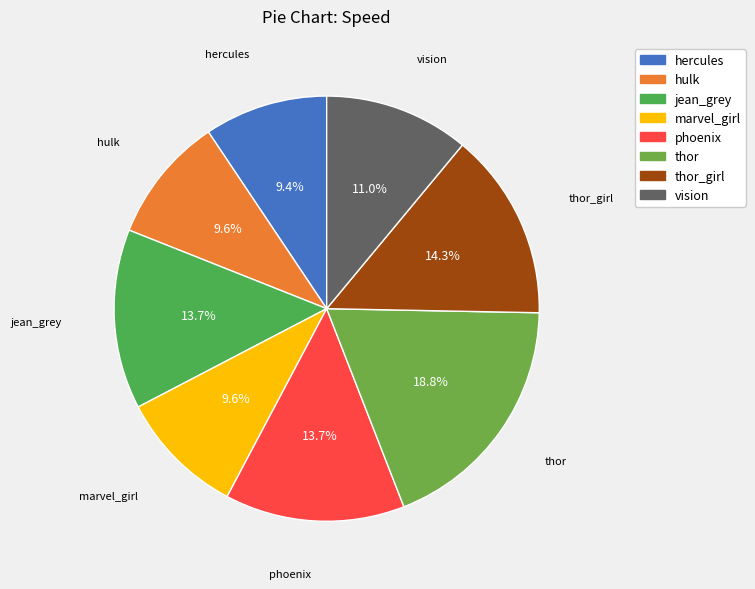

What percentage is the phoenix slice, to the nearest percent?

14%